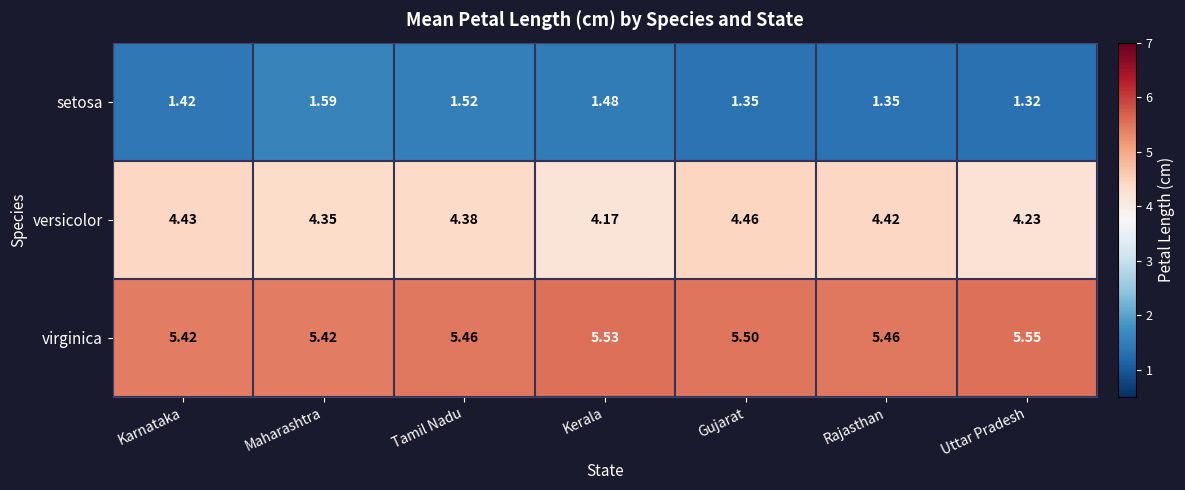

List the series in order of their overall mean, lowest first.

setosa, versicolor, virginica